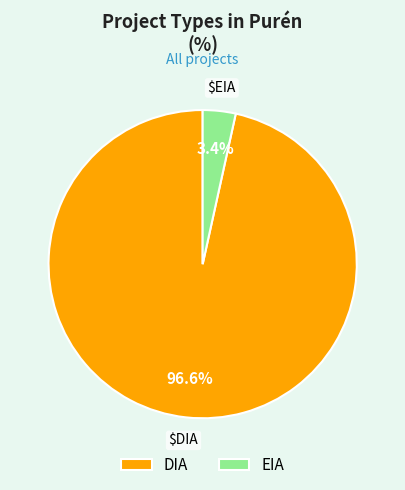

Which category has the biggest portion of the pie?

DIA